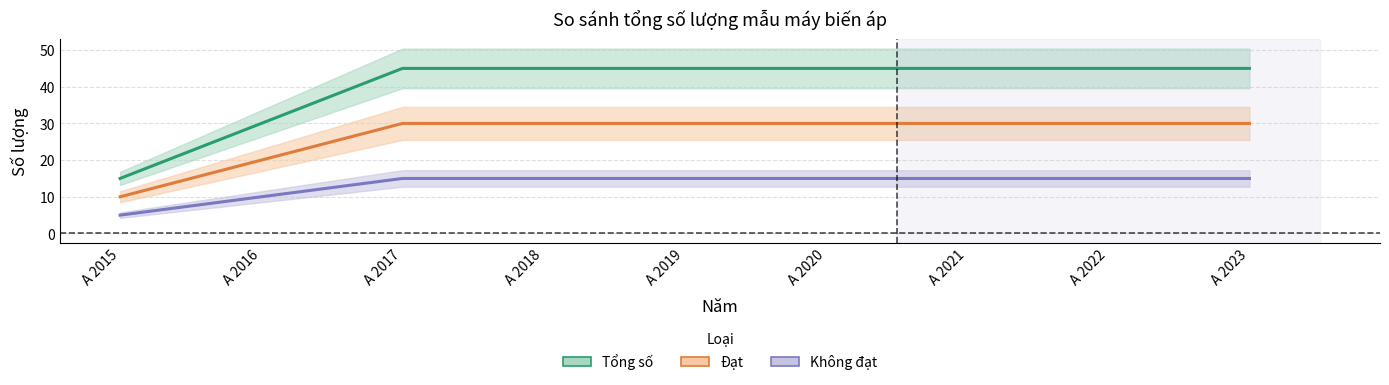

At which category is the sum across all series the highest?

A 2017